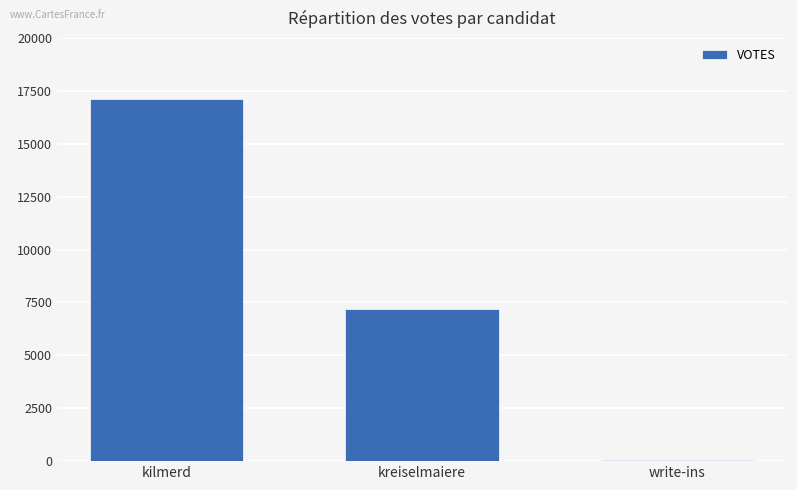

Which has a higher value, kilmerd or write-ins?

kilmerd